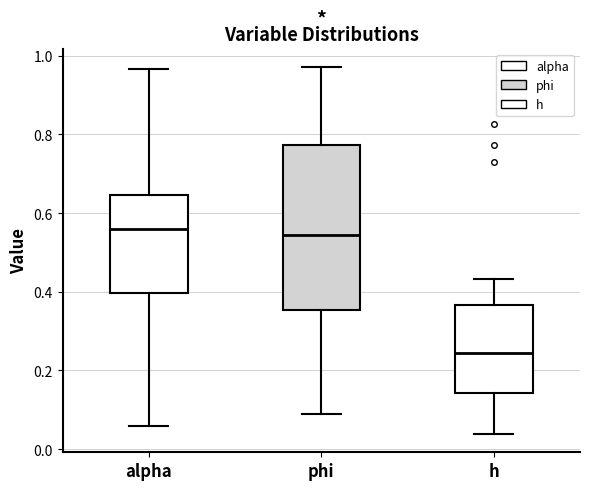

Reading left to right, read every box against the y-axis: the position of its median line, the range the box covers, and the ends of its whiskers. The values are not printed on the chart, so give them approximately, as read against the axis.

alpha: median 0.56, box 0.40 to 0.64, whiskers 0.06 to 0.96
phi: median 0.54, box 0.36 to 0.78, whiskers 0.08 to 0.98
h: median 0.24, box 0.14 to 0.36, whiskers 0.04 to 0.44